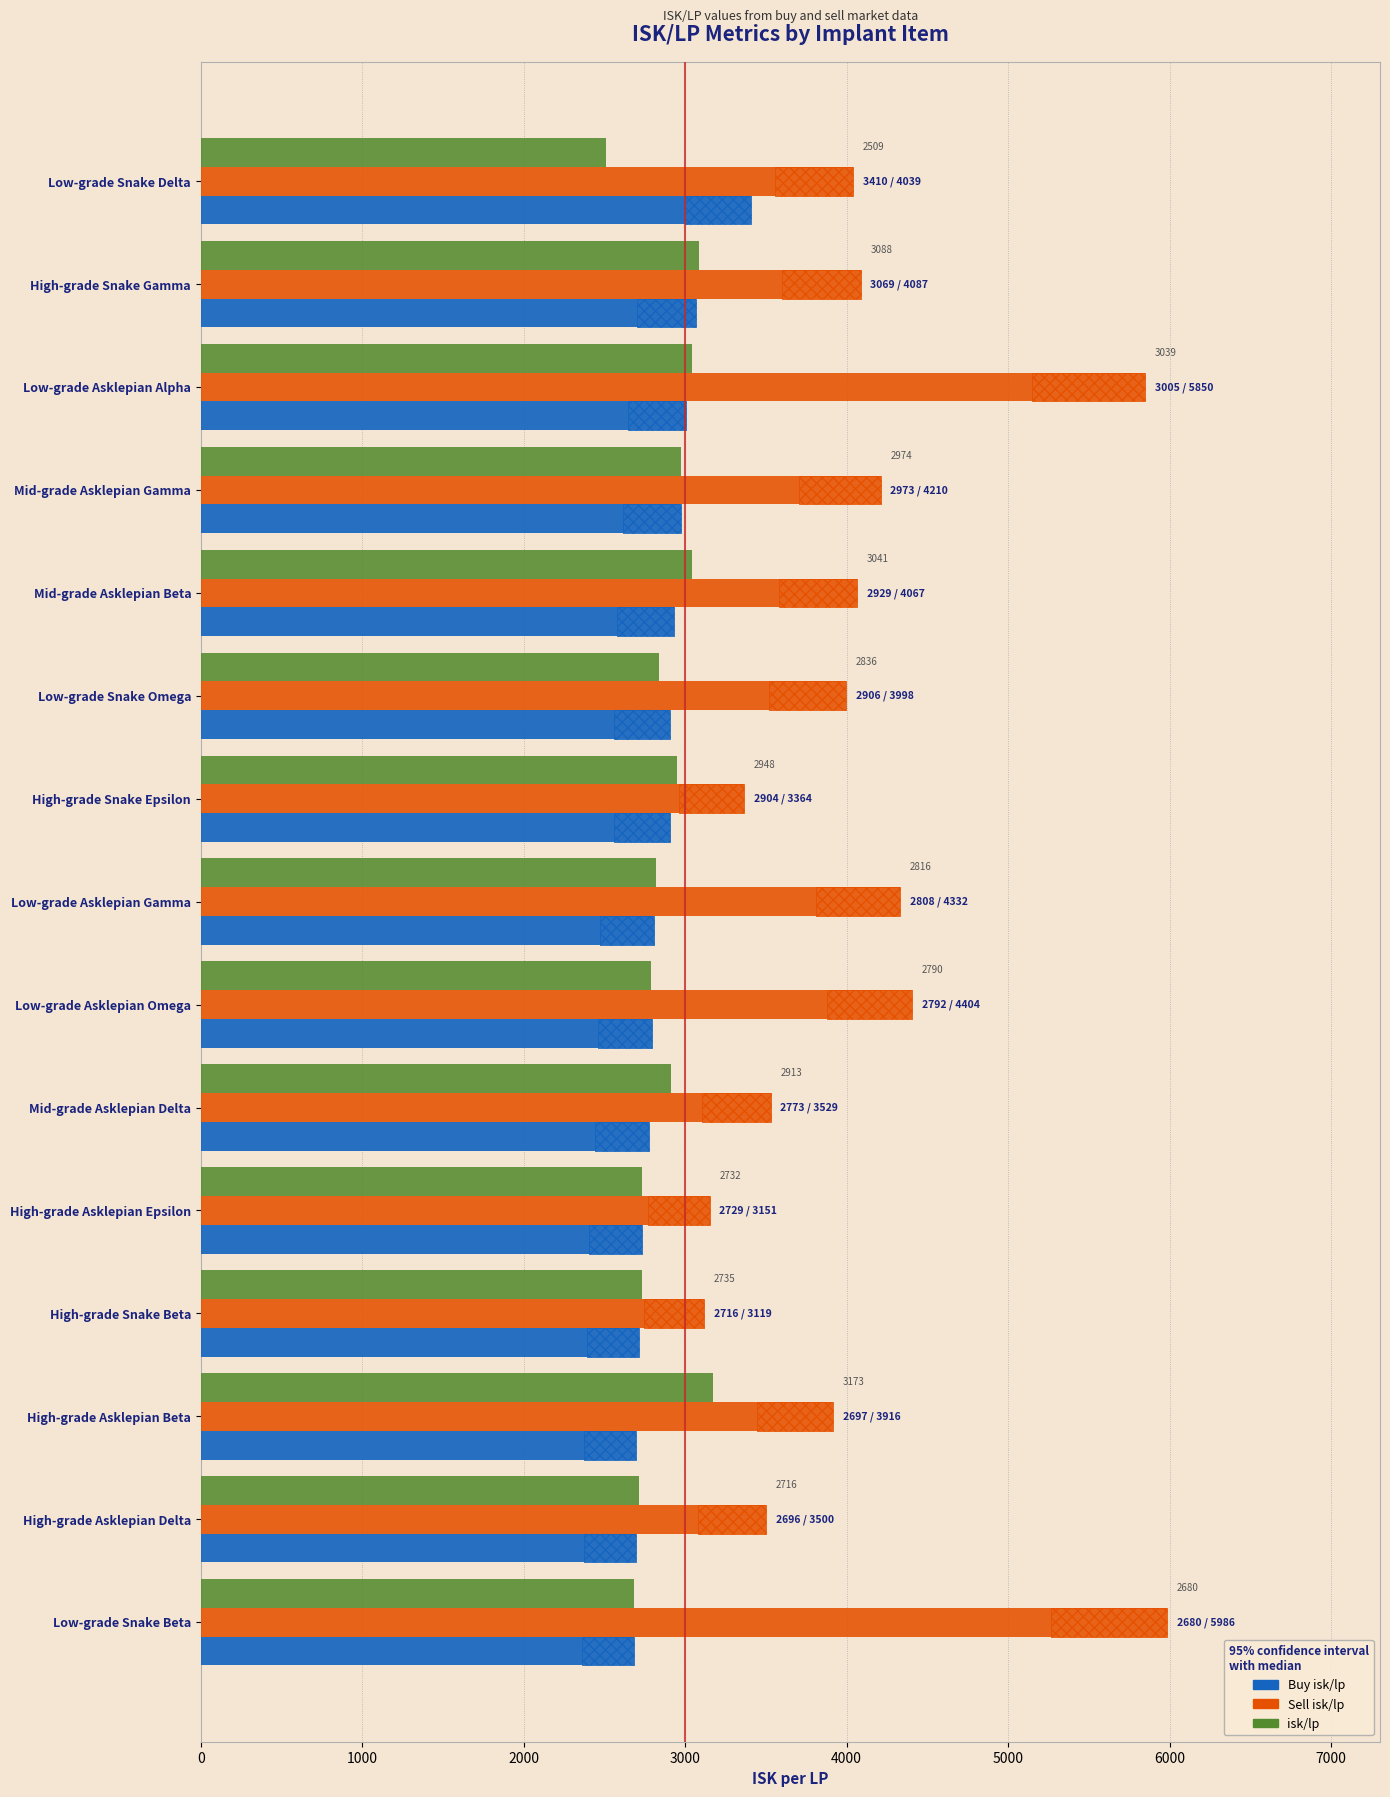

List the series in order of their peak value, lowest first.

isk/lp, Buy isk/lp, Sell isk/lp